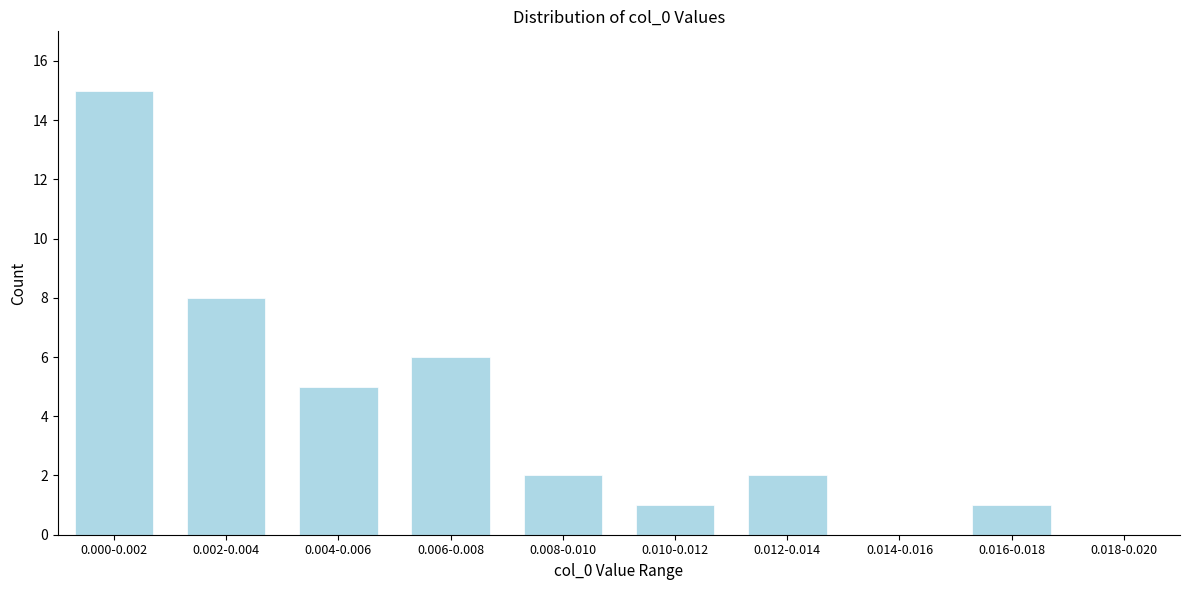

Reading left to right, list all the values displayed in this chart.

0.000-0.002=15	0.002-0.004=8	0.004-0.006=5	0.006-0.008=6	0.008-0.010=2	0.010-0.012=1	0.012-0.014=2	0.014-0.016=0	0.016-0.018=1	0.018-0.020=0